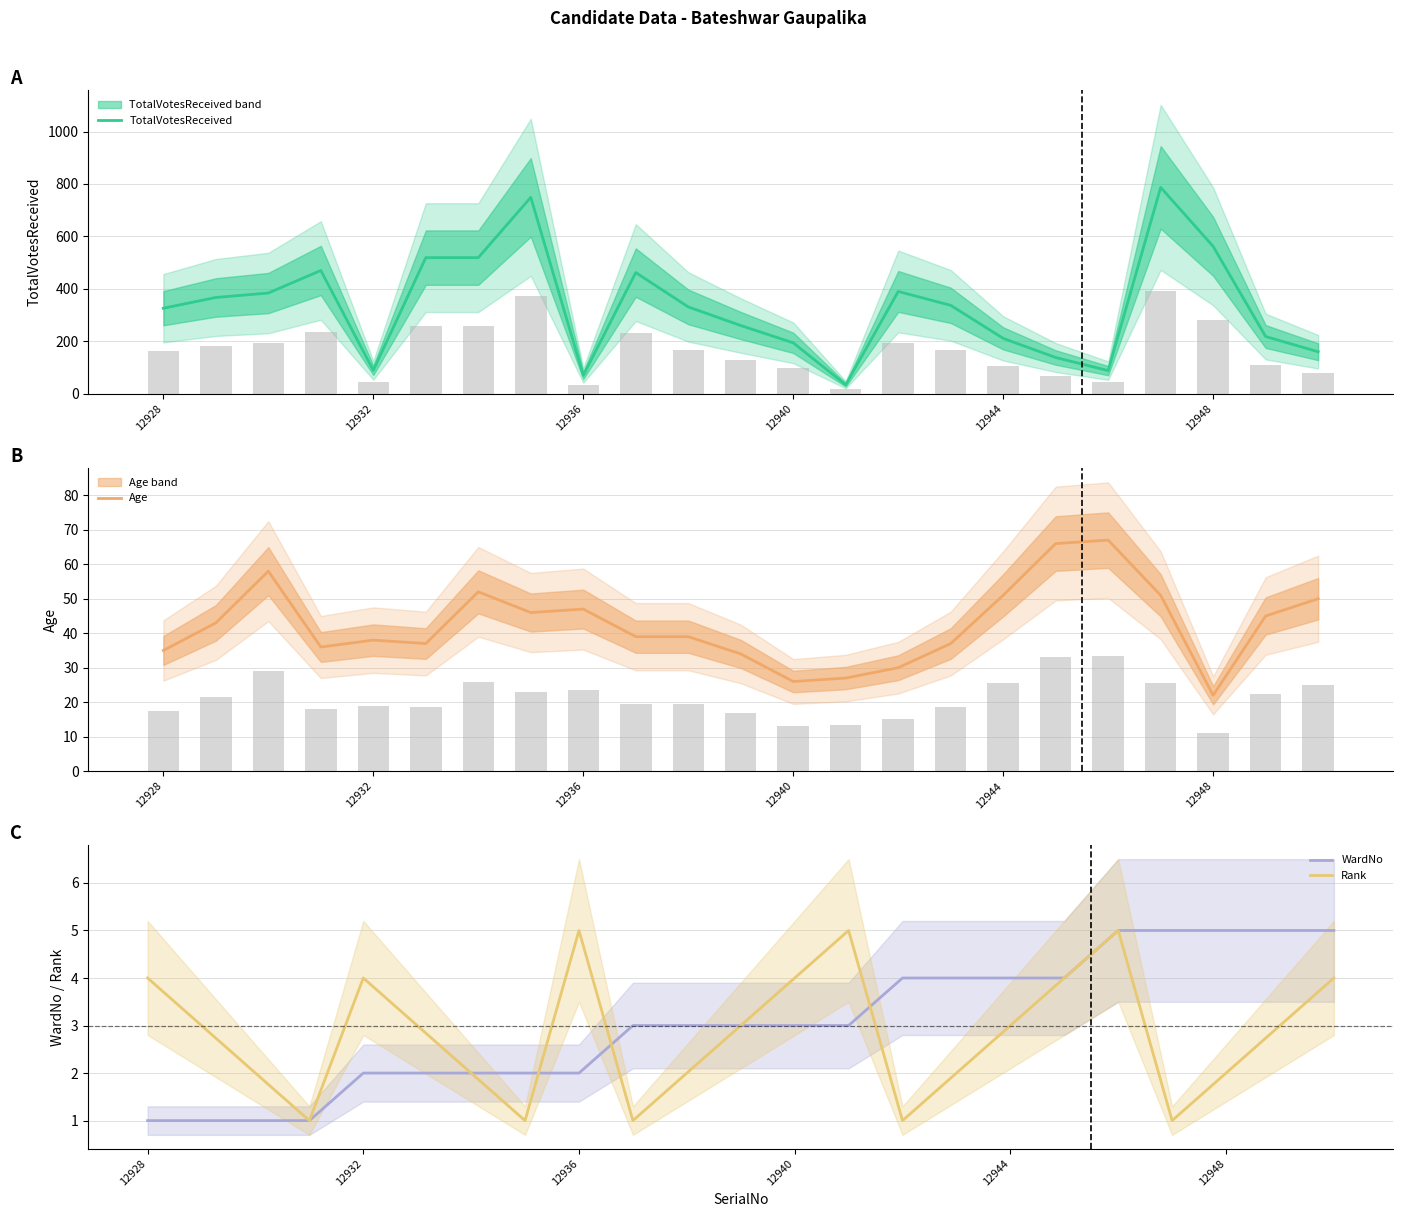

Rank the series by their maximum value, from highest to lowest.

TotalVotesReceived, Age, WardNo, Rank